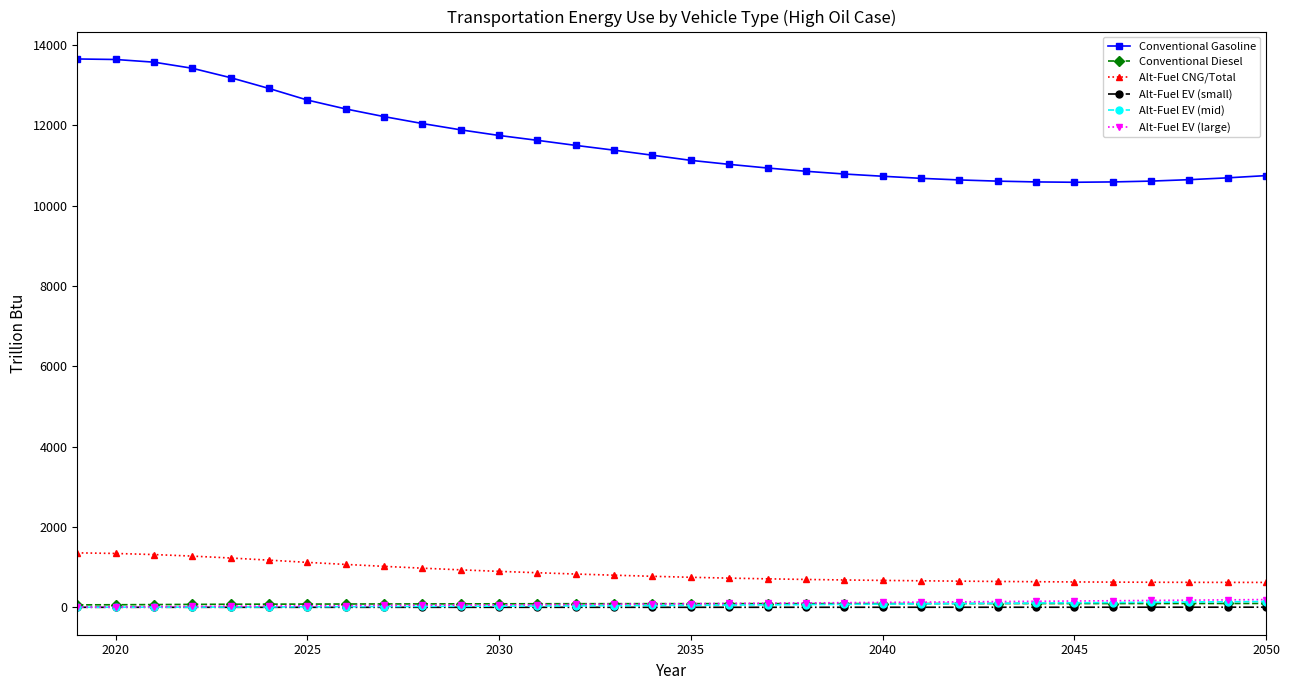

What is the minimum value for Conventional Gasoline?

10581.1